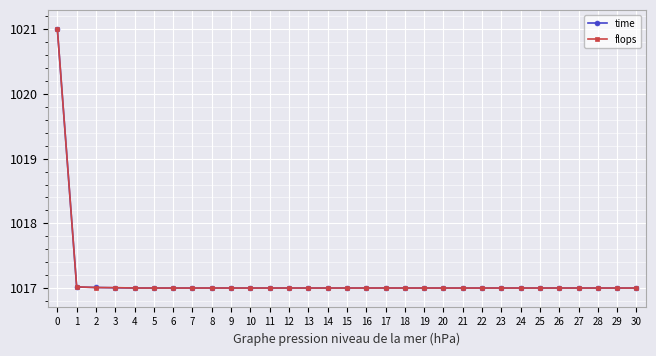

Does the chart display data point markers on the line(s)?

Yes